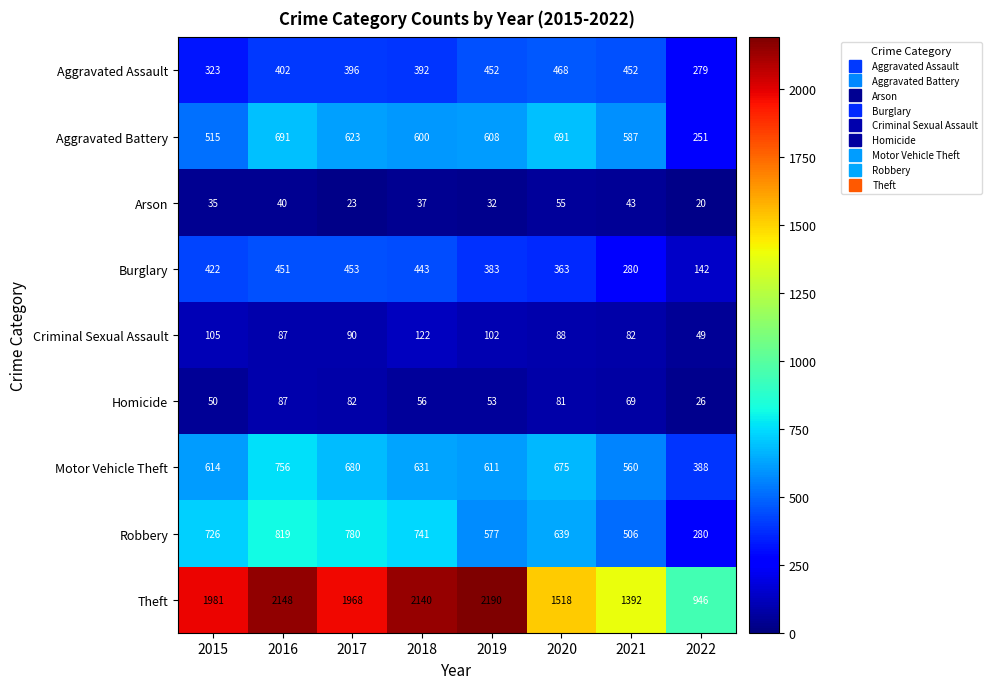

List the series in order of their peak value, lowest first.

Arson, Homicide, Criminal Sexual Assault, Burglary, Aggravated Assault, Aggravated Battery, Motor Vehicle Theft, Robbery, Theft